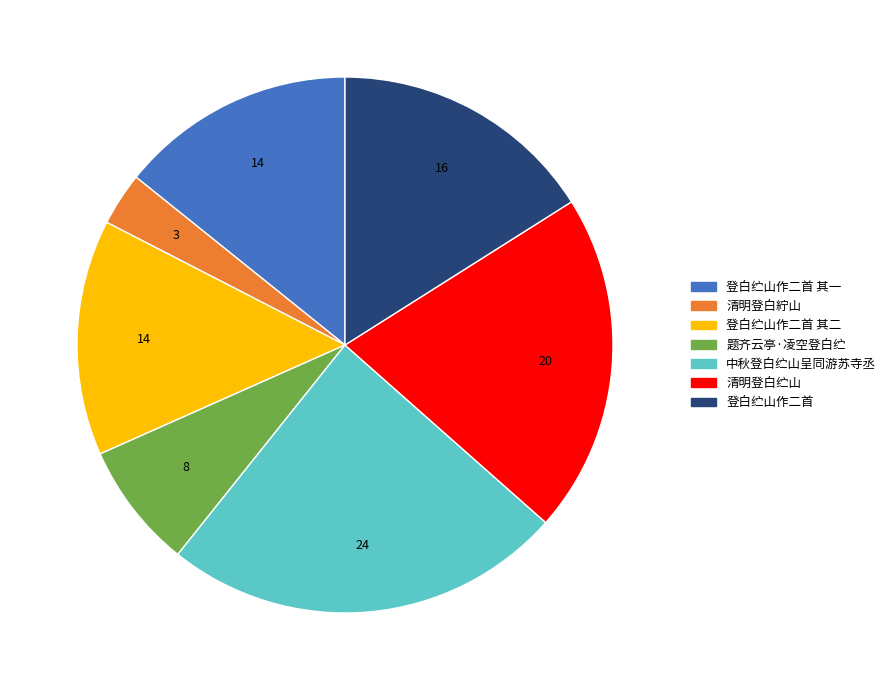

Is there any slice that represents more than half of the pie?

No